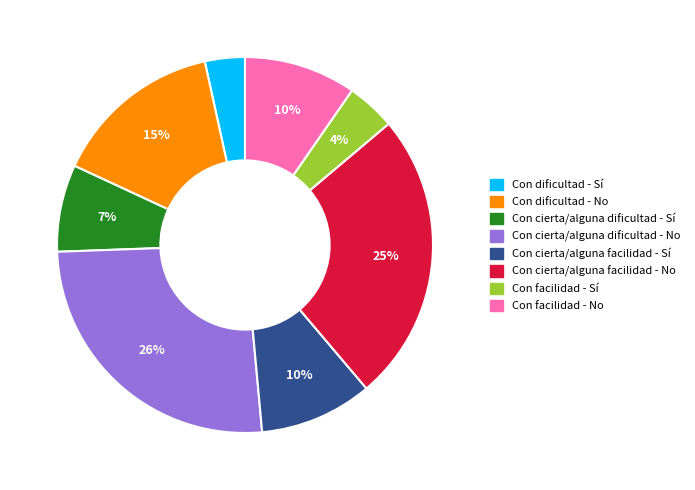

The Con dificultad - No slice represents 15% of the pie. True or false?

True